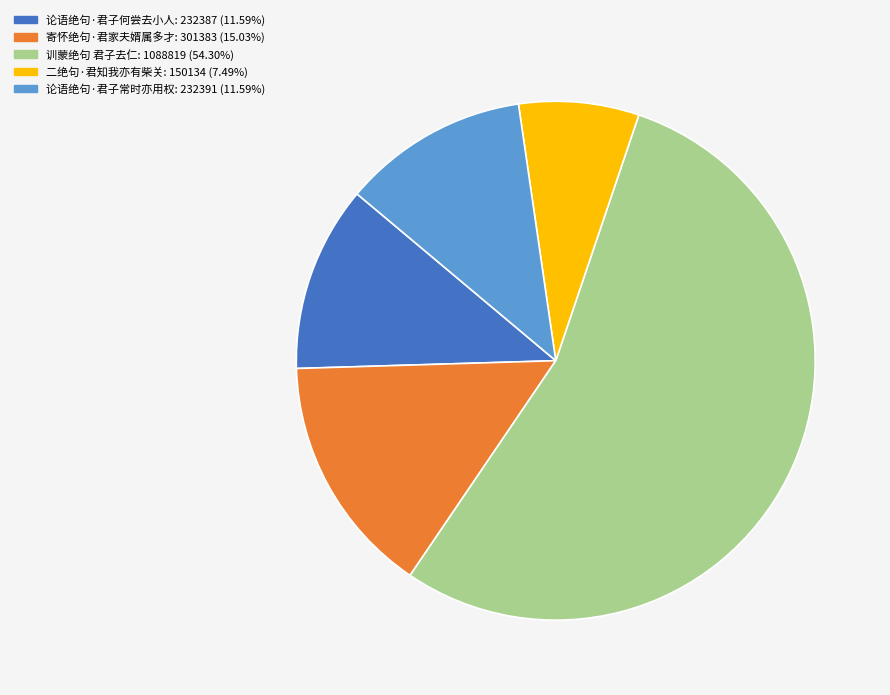

True or false: 训蒙绝句 君子去仁 accounts for 42% of the total.

False